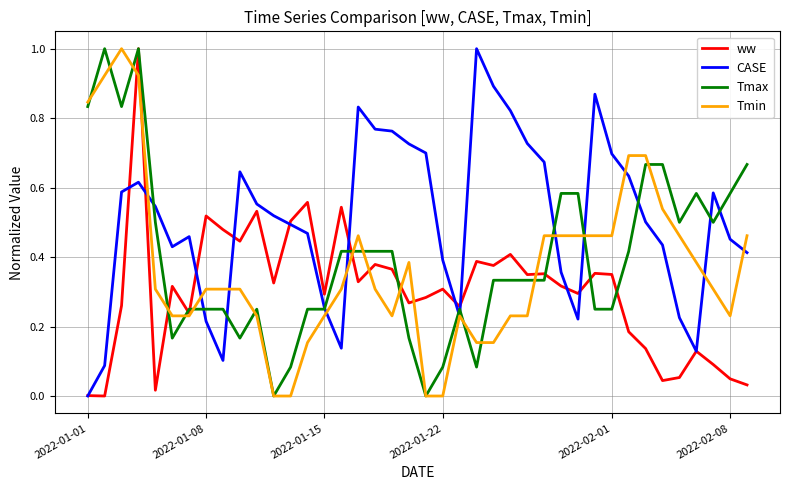

In ww, how many points are lower than both neighbors (excluding endpoints)?

13